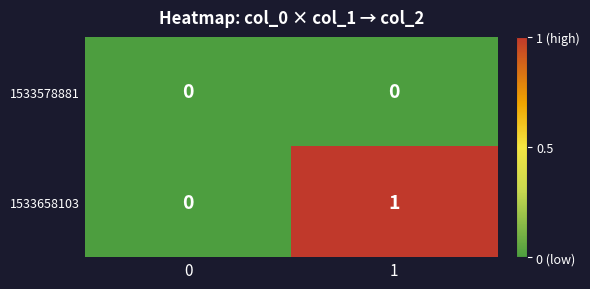

True or false: 1533578881 has a value of 0 at 1.

True